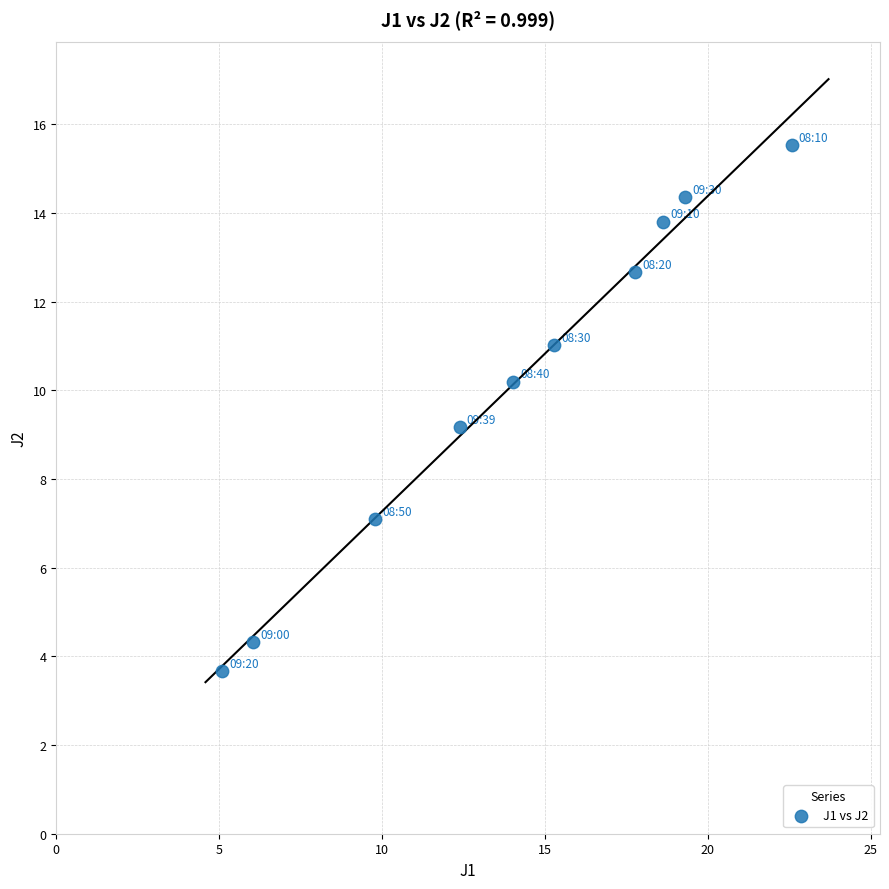

What Y value in the scatter plot is closest to 9?

9.2